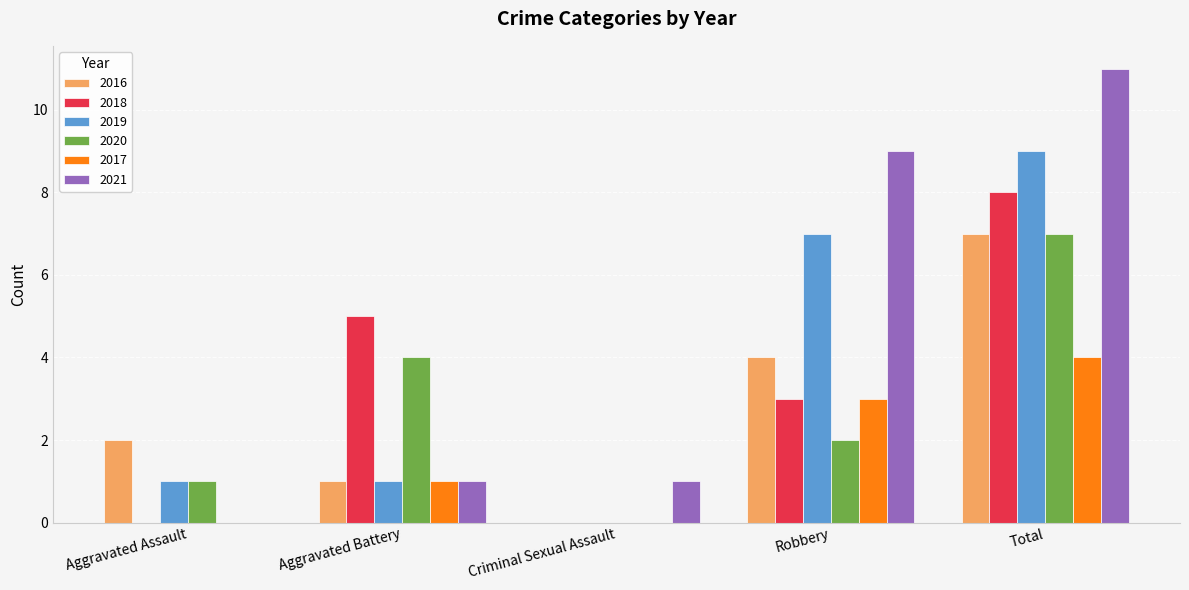

Which series has the largest total across all categories?

2021